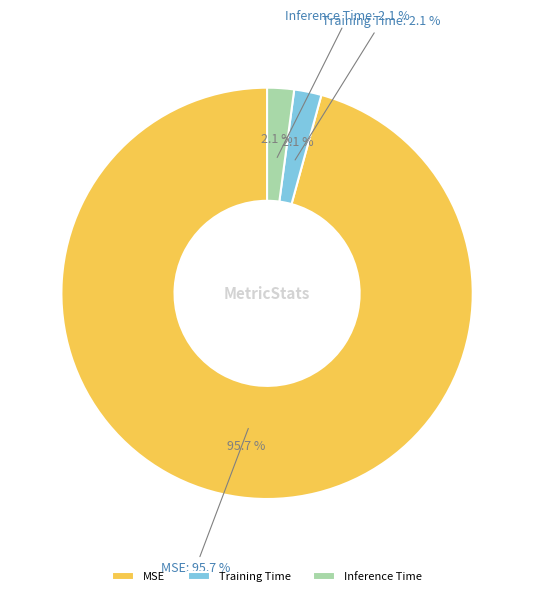

How many slices are in this pie chart?

3